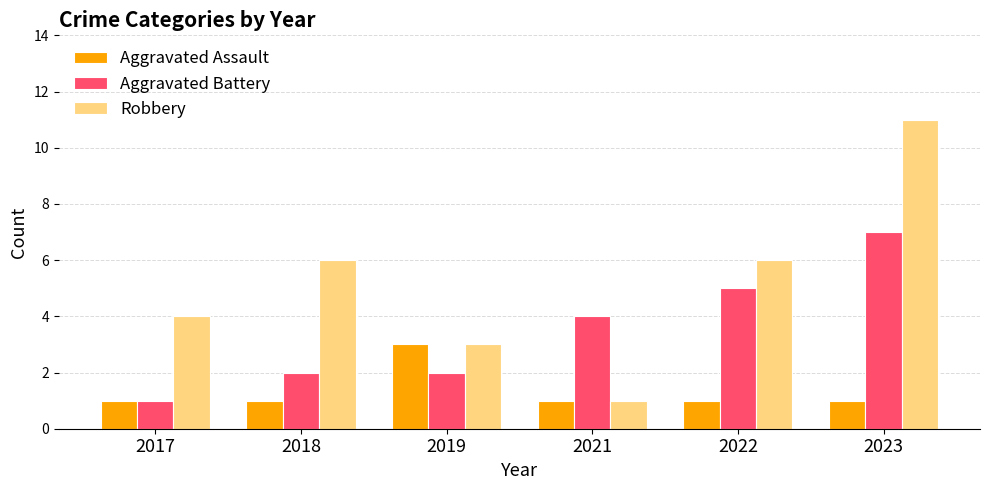

Which category has the highest value across all series?

2023